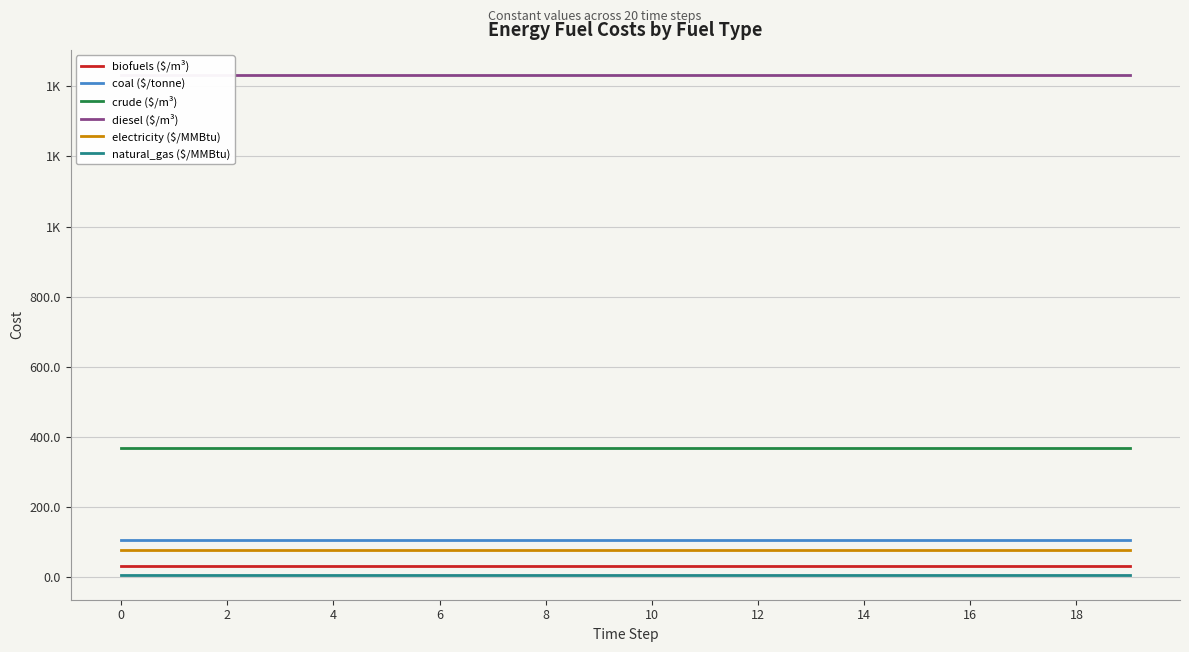

What is the spread (max minus min) of values at 14?

1426.6